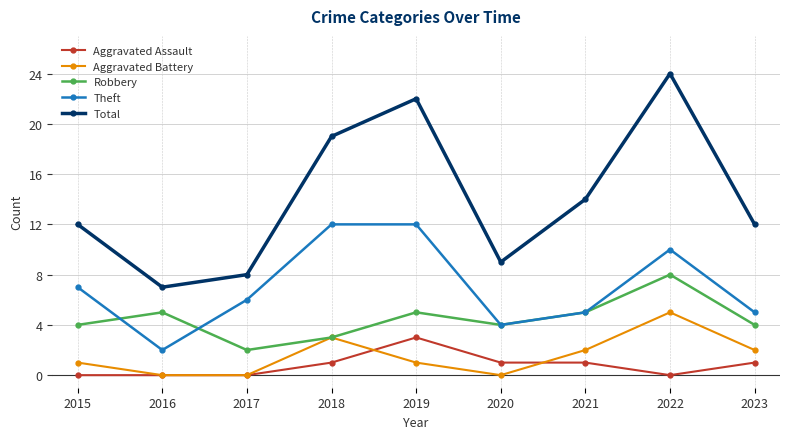

Which series ends up on top after the final intersection of Aggravated Battery and Aggravated Assault?

Aggravated Battery